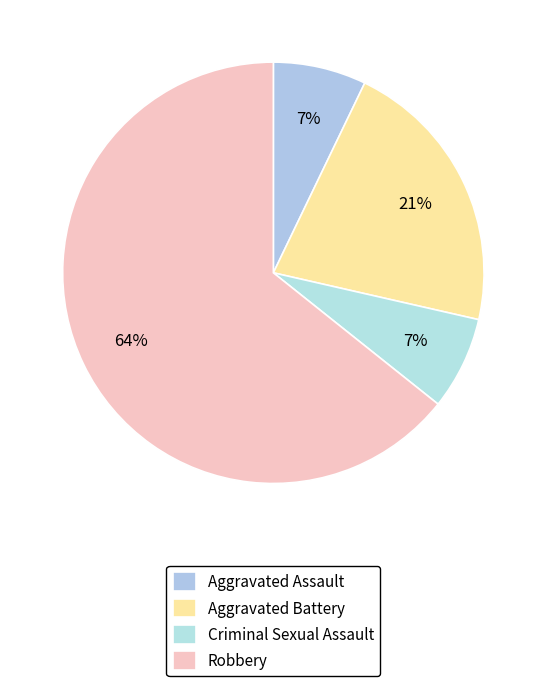

How many slices are in this pie chart?

4